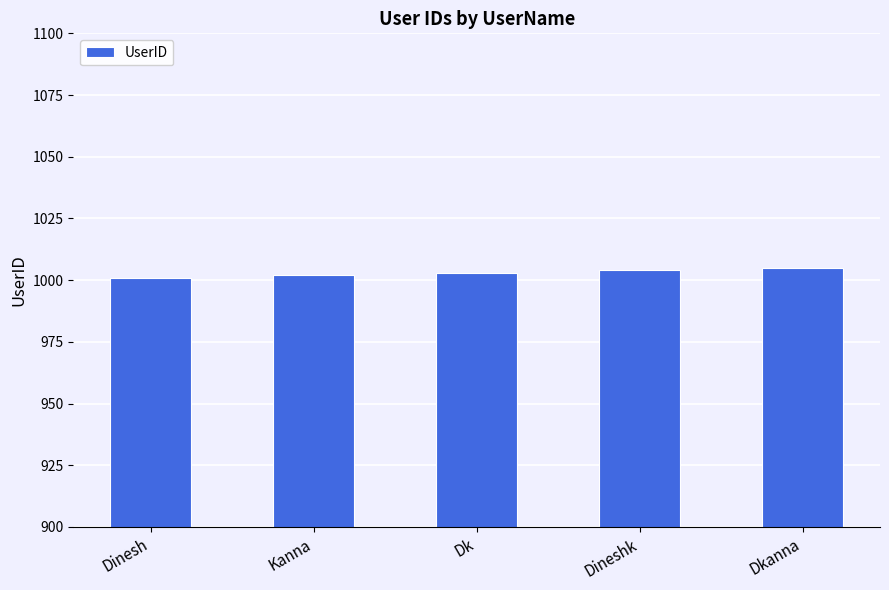

Reading right to left, transcribe all the data shown in this chart.

1005	1004	1003	1002	1001